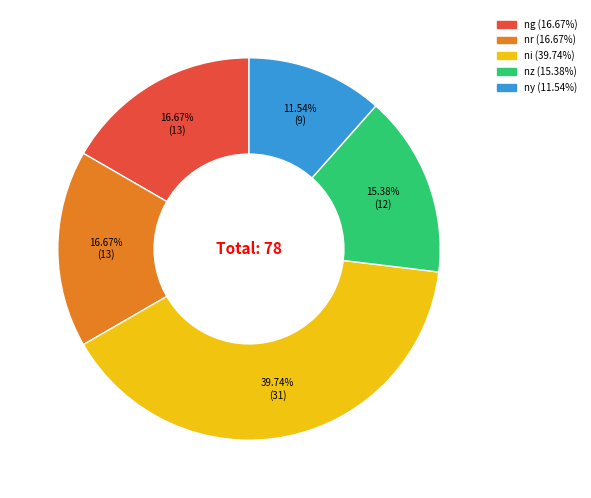

True or false: ny accounts for 12% of the total.

True